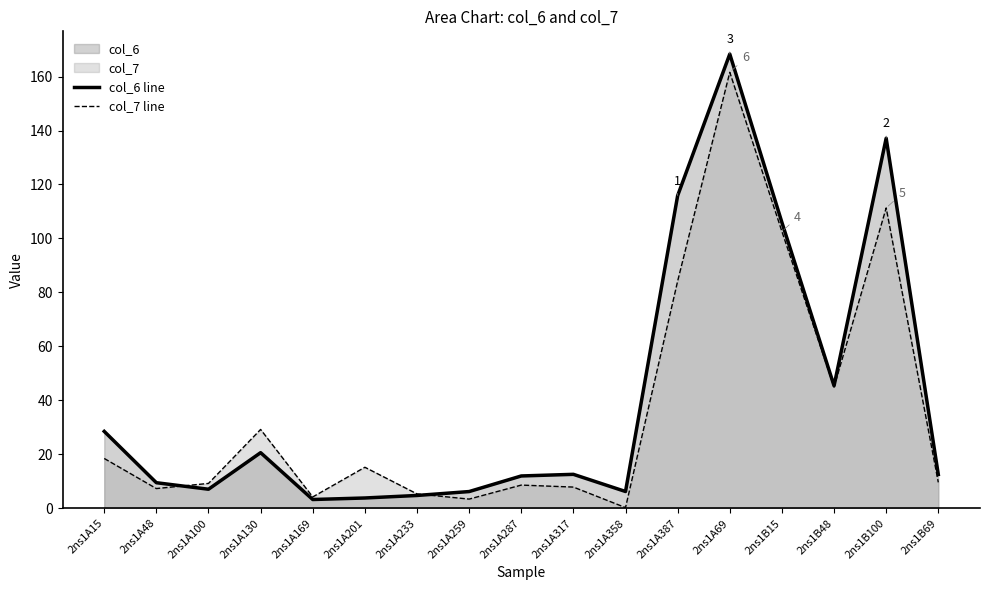

At which label does col_7 line reach its peak?

2ns1A69